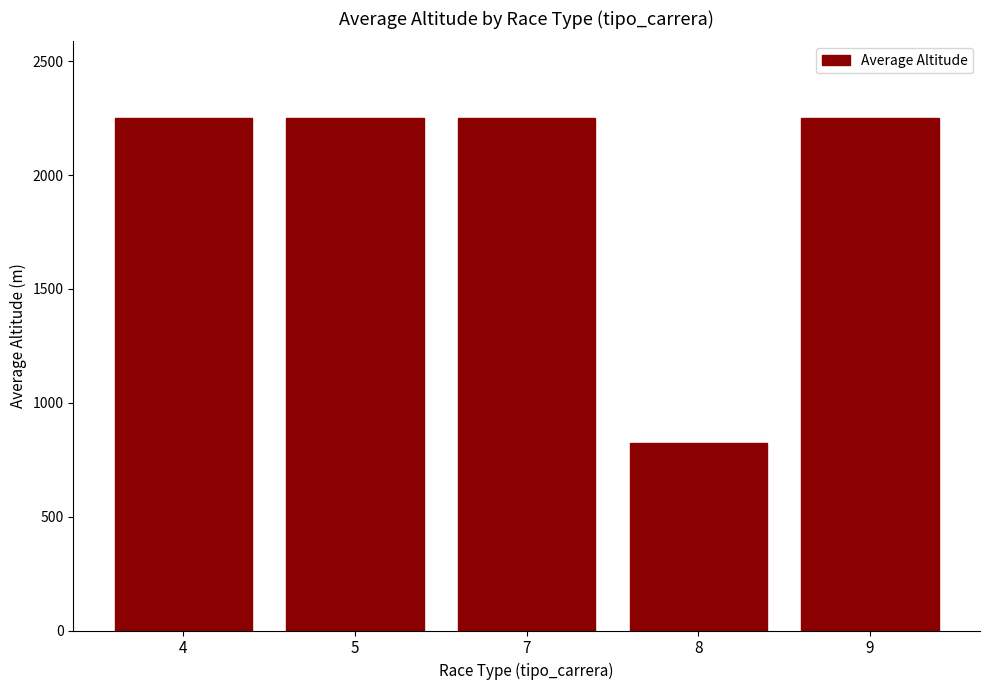

Does the chart contain stacked bars?

No